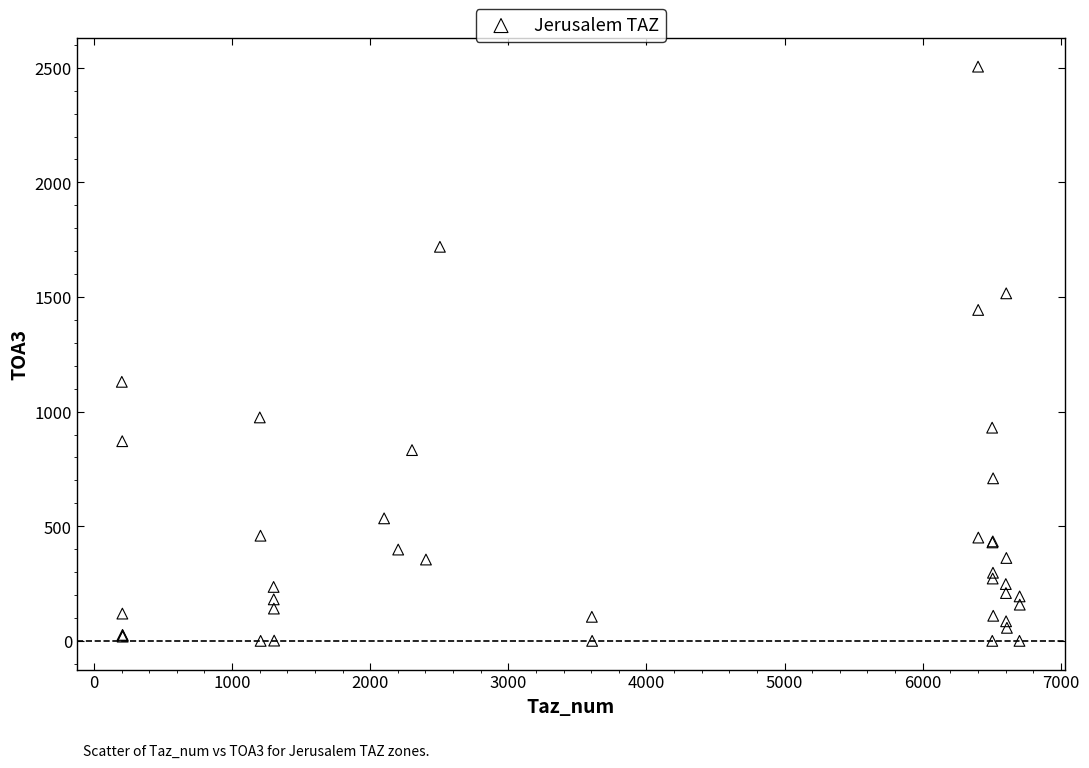

What Y value in the scatter plot is closest to 1252?

1130.0